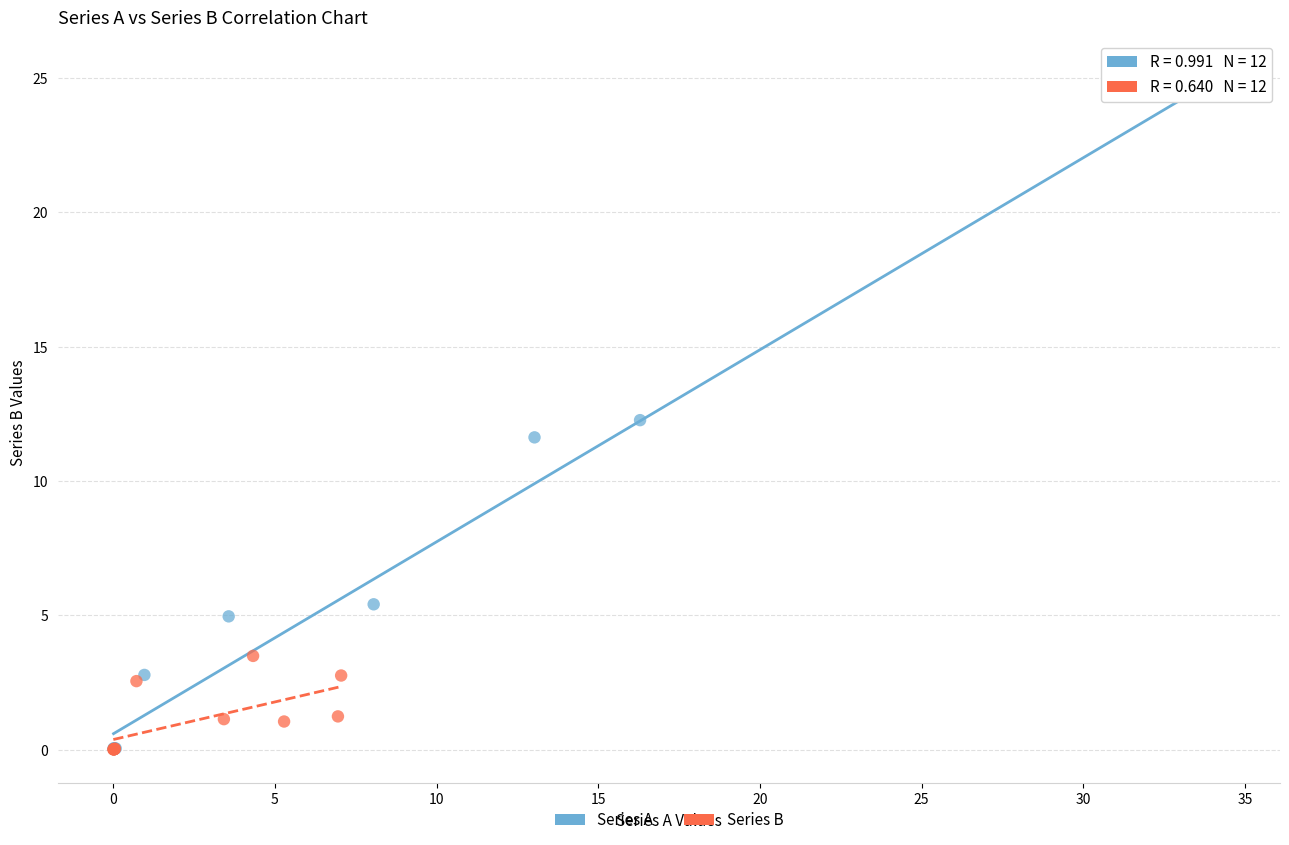

Which series contains the highest Y value?

Series A